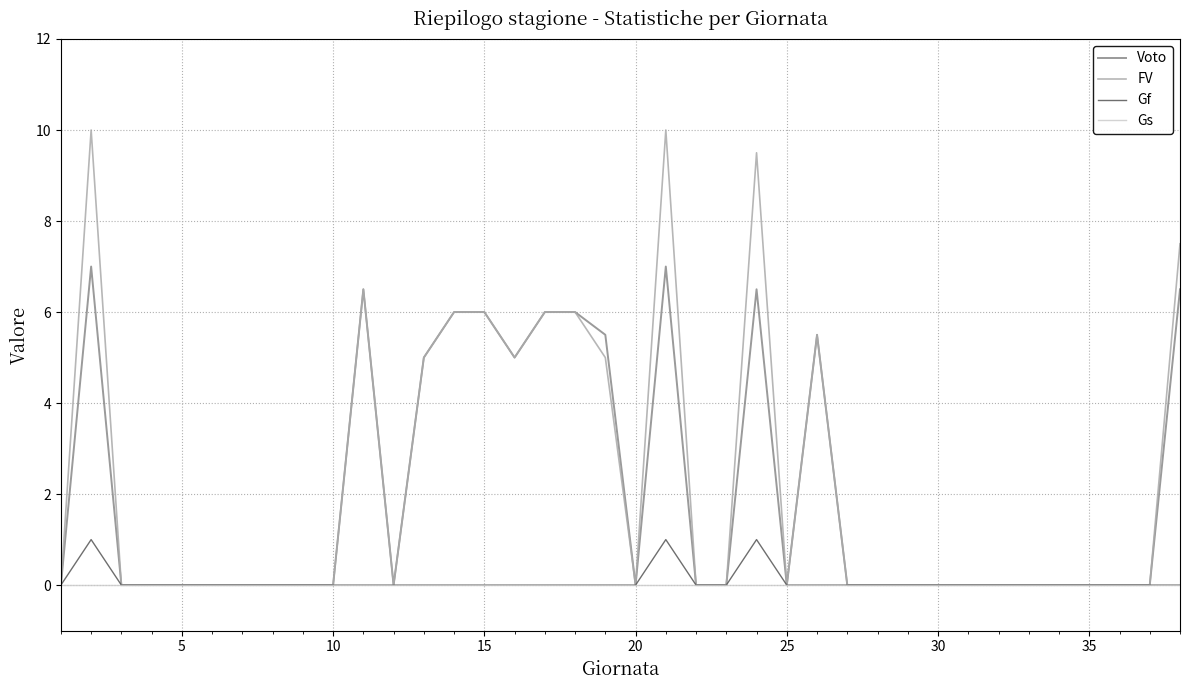

How many categories are shown in the chart?

38